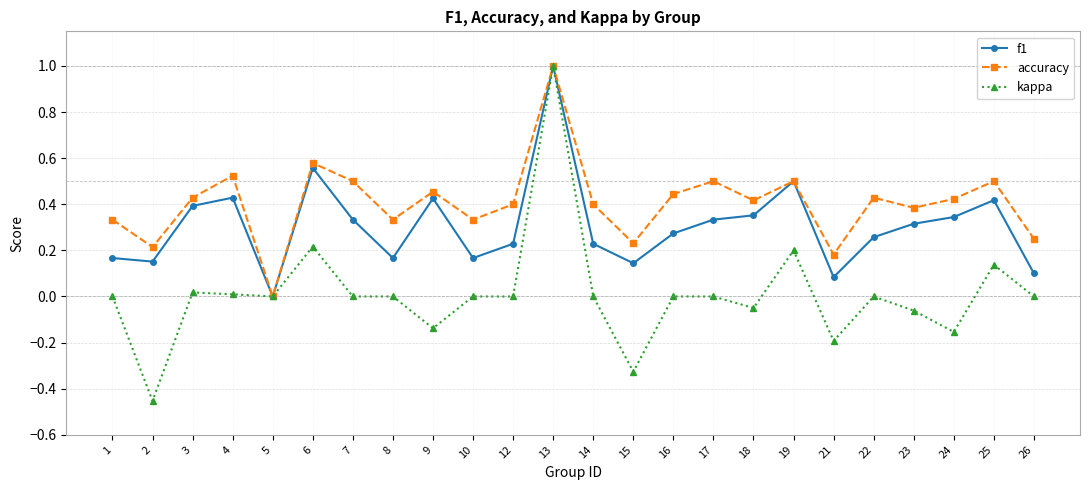

How many values in accuracy are above zero?

23